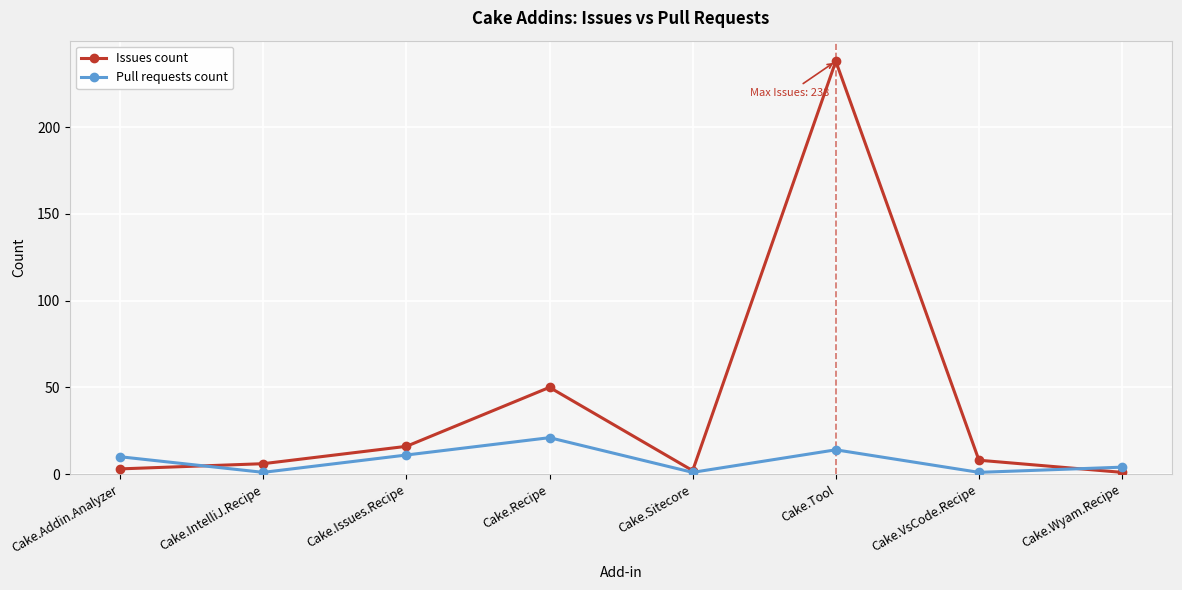

Is it true that Pull requests count equals 21 at Cake.Recipe?

True